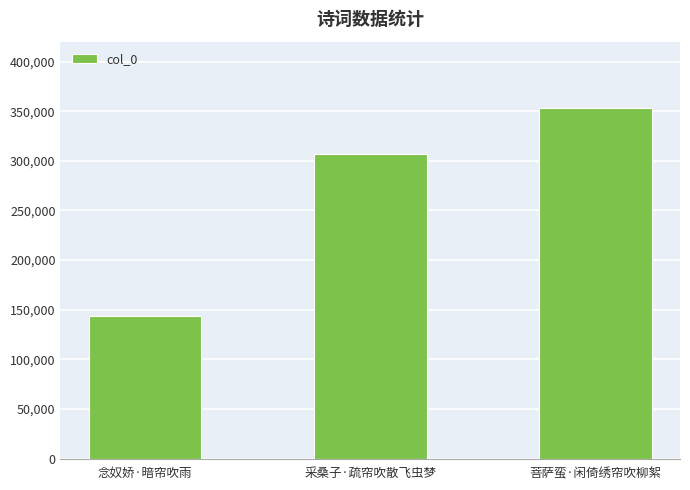

Reading left to right, what are all the values shown in this chart?

143329	306550	353014